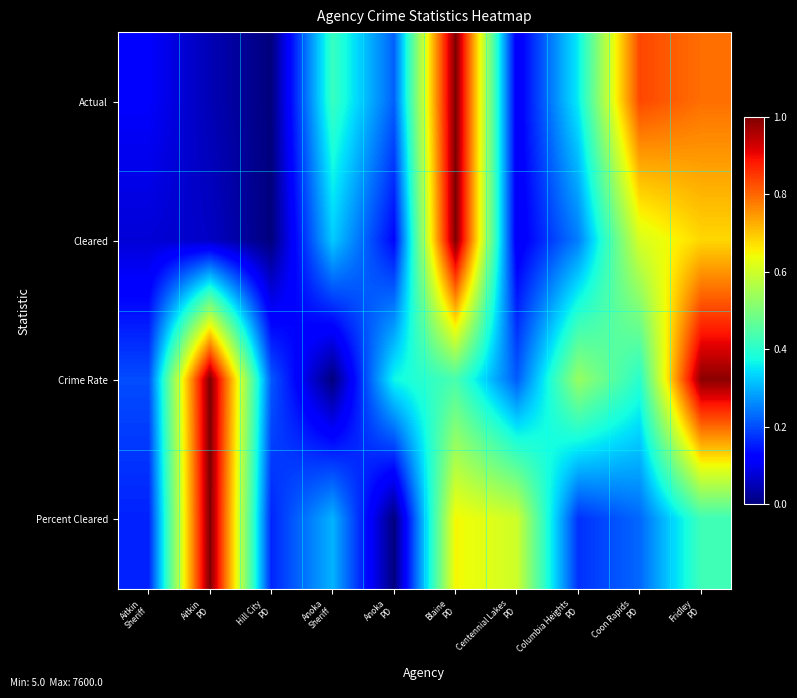

Which series has the largest total across all categories?

Crime Rate